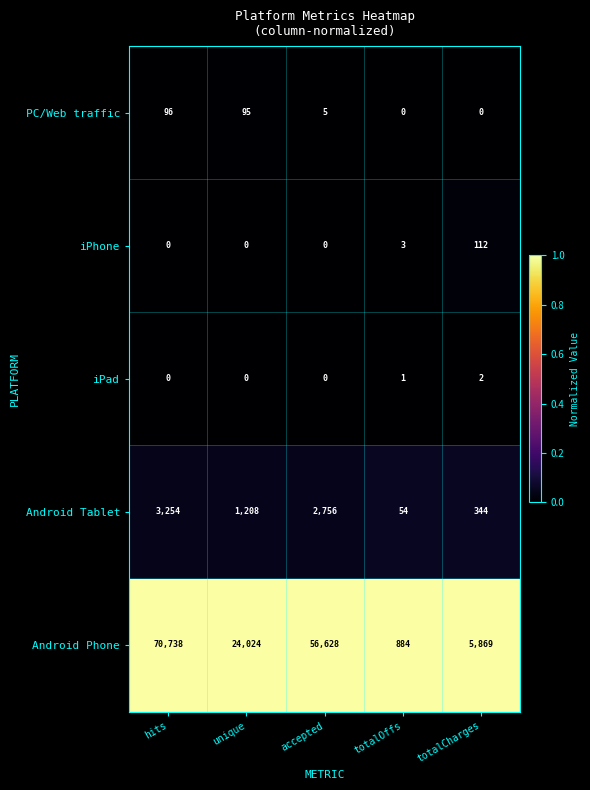

Reading left to right, extract all data points from this chart.

PC/Web traffic: 96	95	5	0	0
iPhone: 0	0	0	3	112
iPad: 0	0	0	1	2
Android Tablet: 3254	1208	2756	54	344
Android Phone: 70738	24024	56628	884	5869